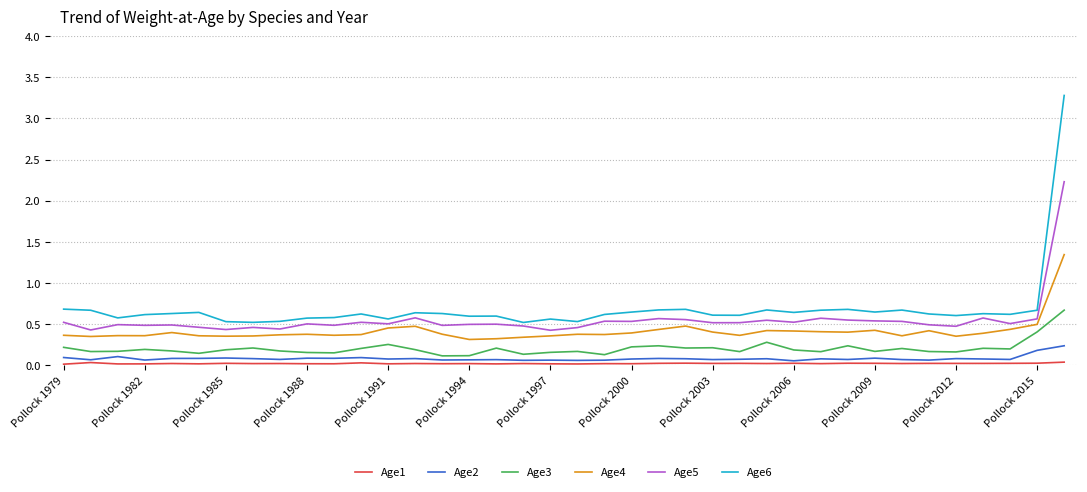

What is the maximum value shown in the chart?

3.3